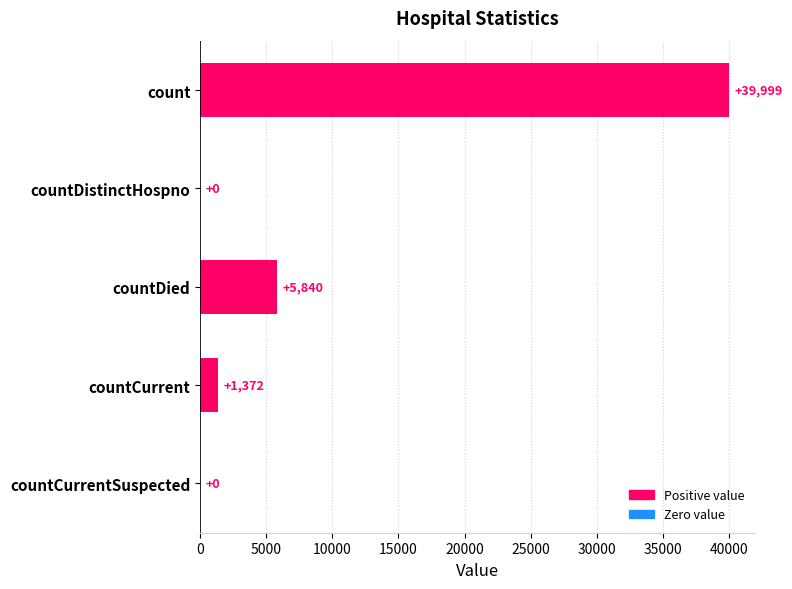

What is the greatest value displayed?

39999